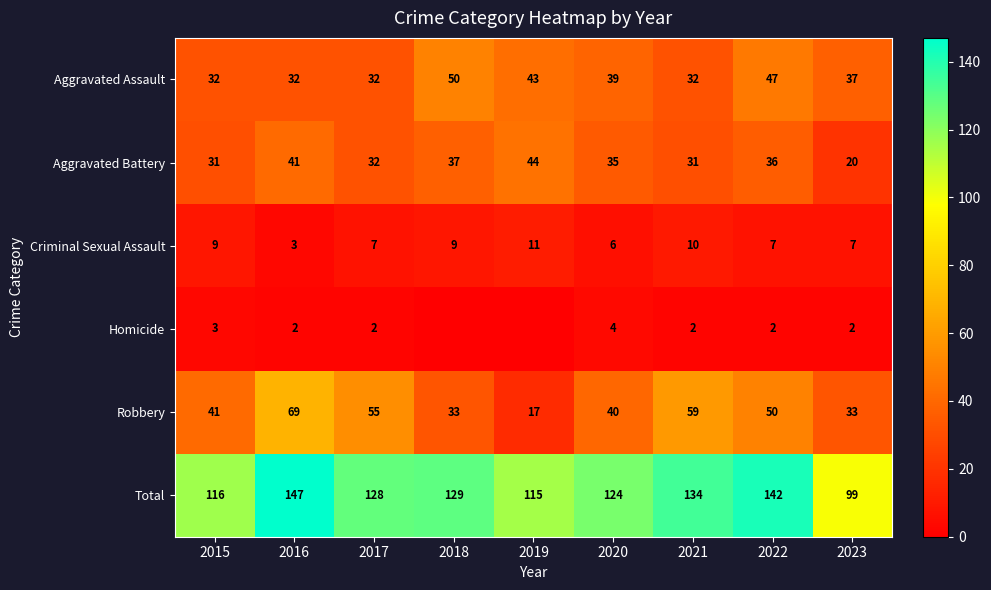

Rank the categories by Total value from lowest to highest.

2023, 2019, 2015, 2020, 2017, 2018, 2021, 2022, 2016